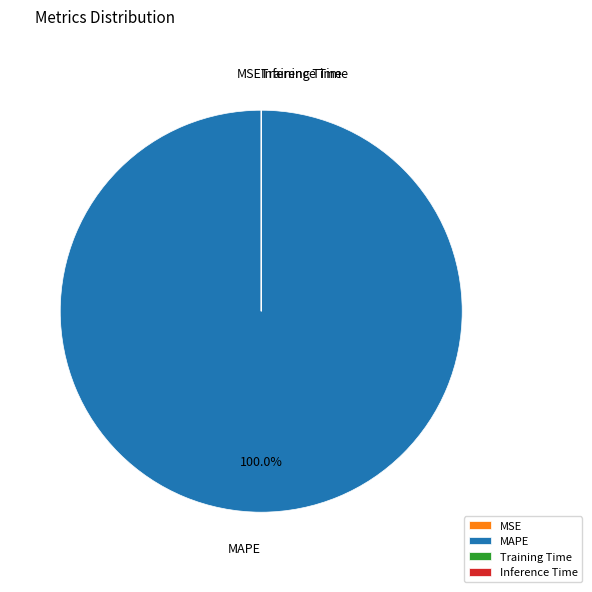

What is the largest slice in the pie chart?

MAPE